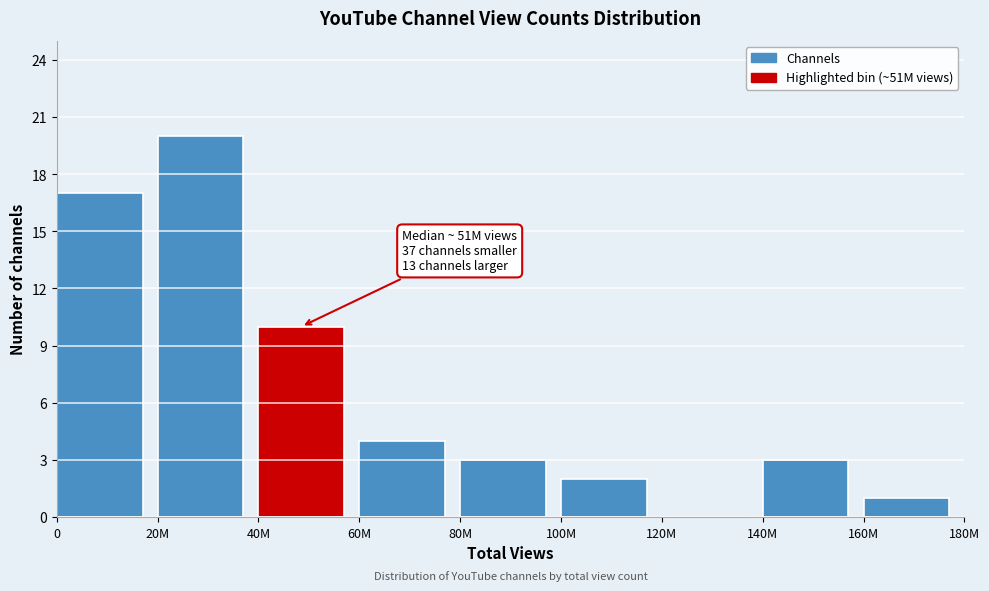

Reading left to right, list all the values displayed in this chart.

0=17	20M=20	40M=10	60M=4	80M=3	100M=2	120M=0	140M=3	160M=1